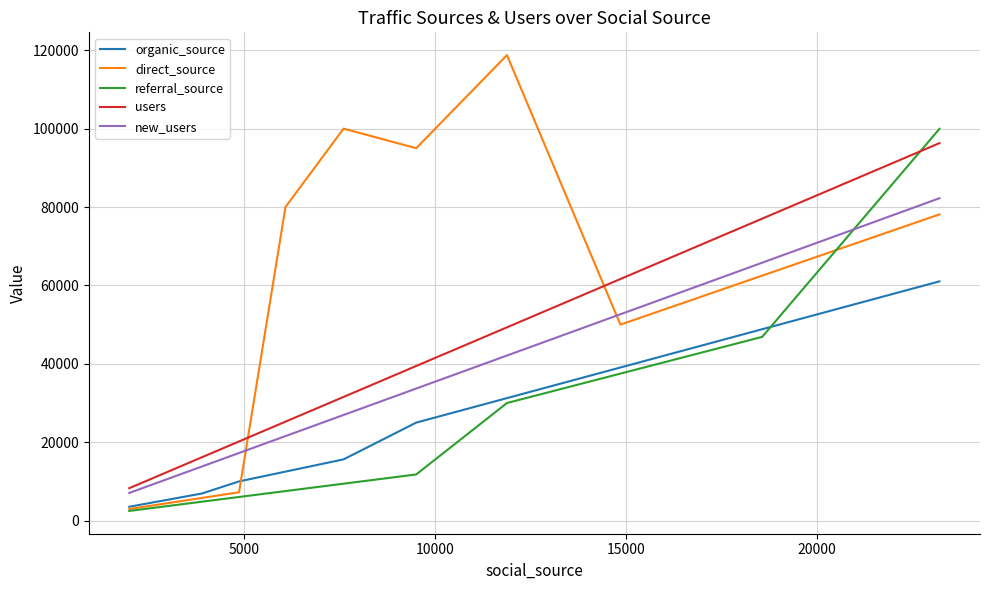

Which series has the largest total across all categories?

direct_source